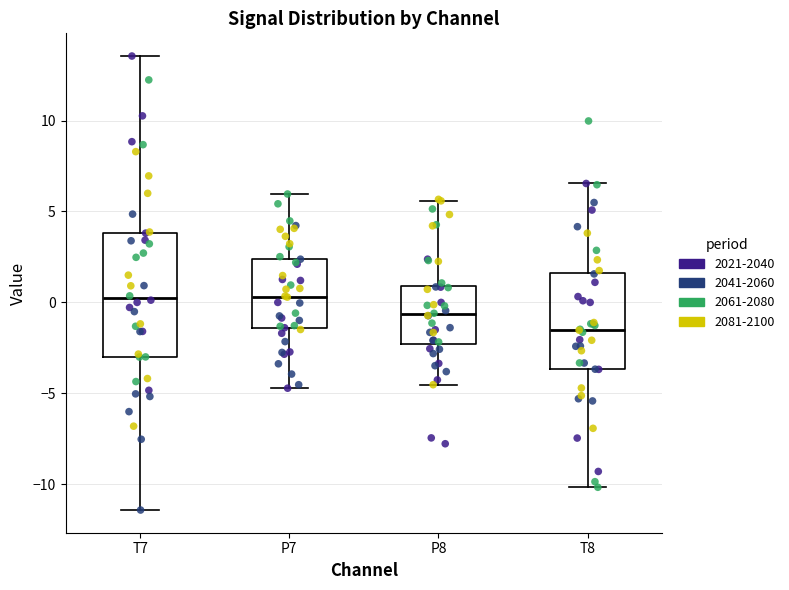

Reading left to right, read every box against the y-axis: the position of its median line, the range the box covers, and the ends of its whiskers. The values are not printed on the chart, so give them approximately, as read against the axis.

T7: median 0.0, box -3.0 to 4.0, whiskers -11.5 to 13.5
P7: median 0.5, box -1.5 to 2.5, whiskers -4.5 to 6.0
P8: median -0.5, box -2.5 to 1.0, whiskers -4.5 to 5.5
T8: median -1.5, box -3.5 to 1.5, whiskers -10.0 to 6.5